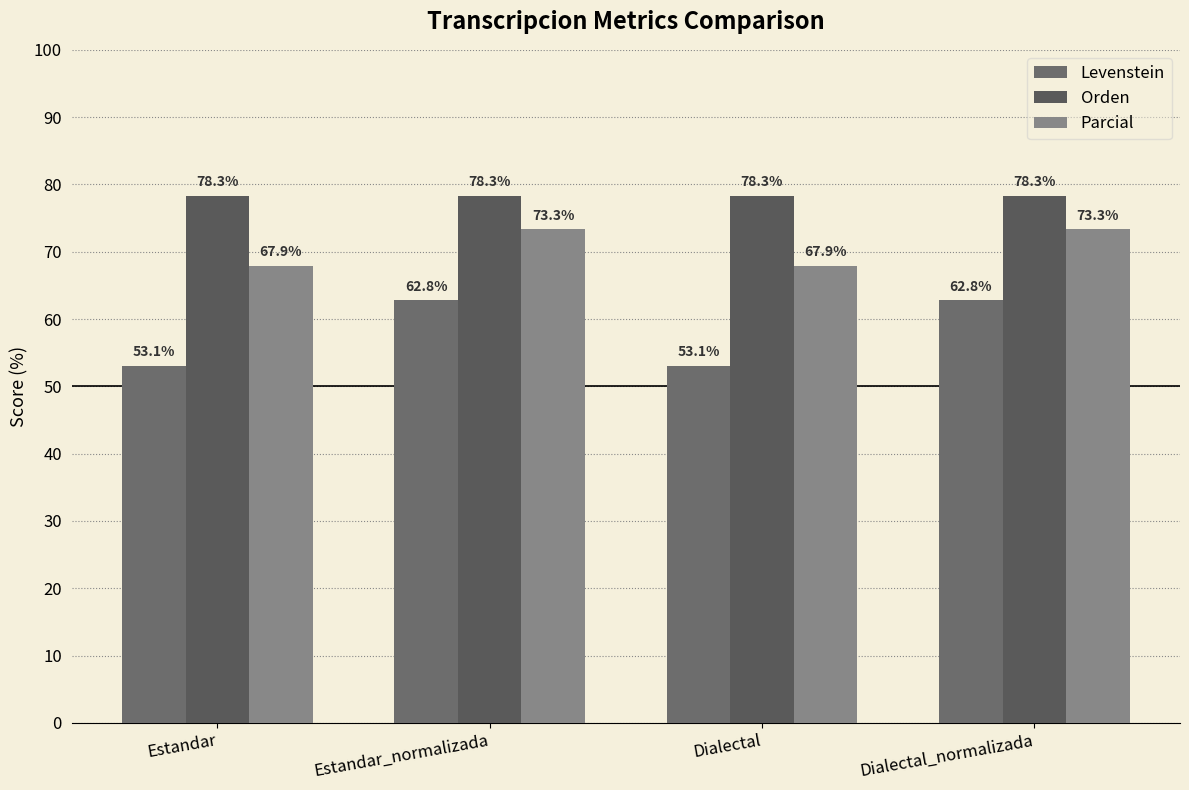

Which series changed the most between Estandar and Dialectal_normalizada?

Levenstein